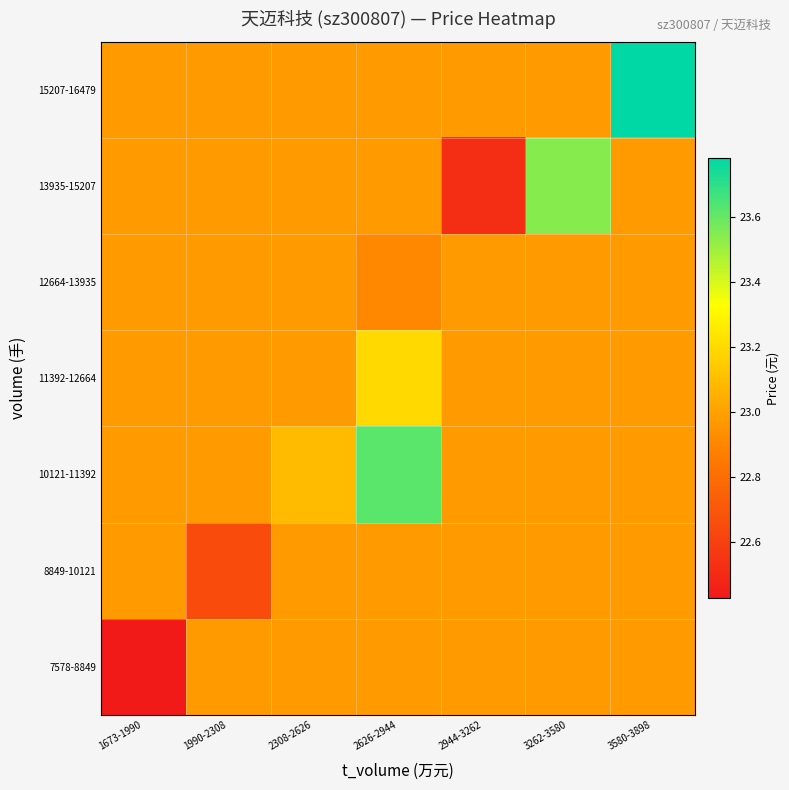

What is the greatest value displayed?

23.8